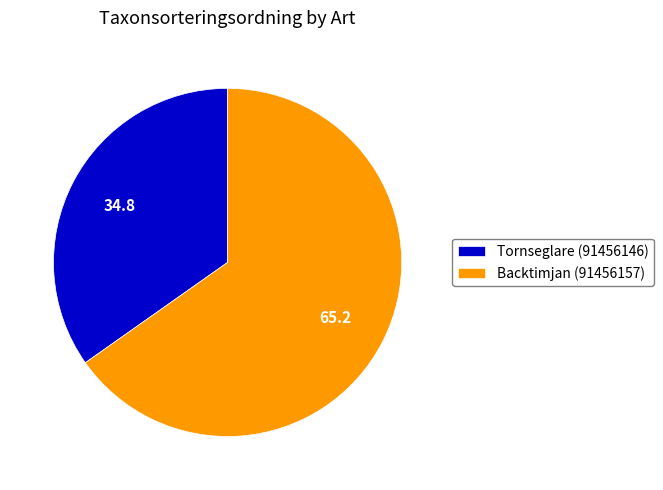

Do Backtimjan (91456157) and Tornseglare (91456146) together represent more than half of the pie?

Yes